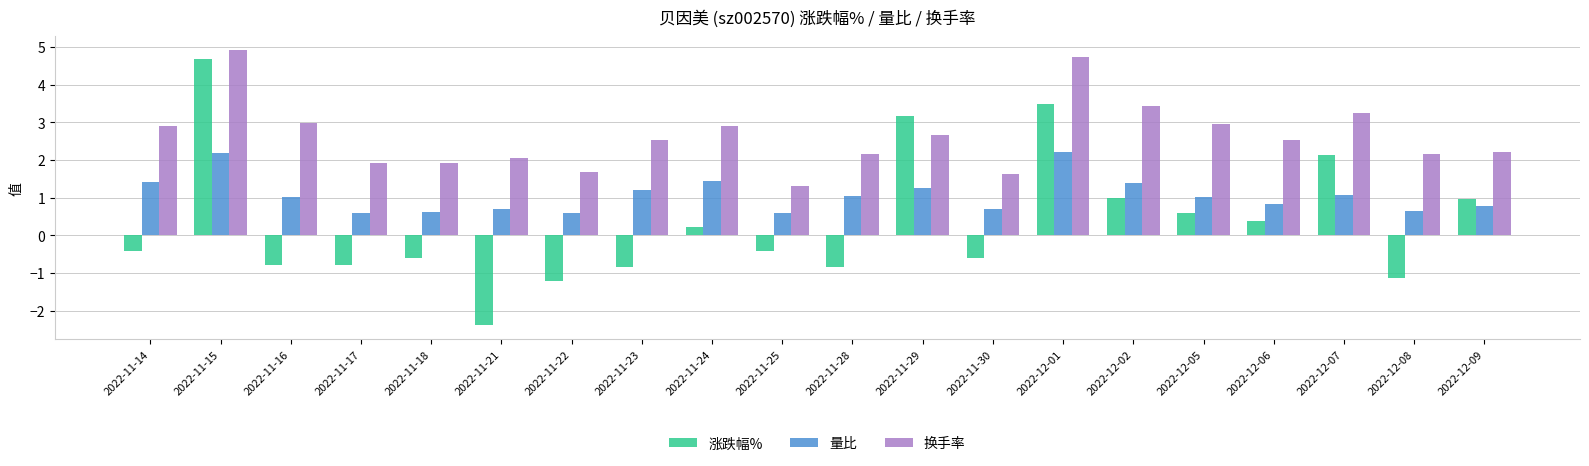

How many data points in 换手率 are less than 2?

5